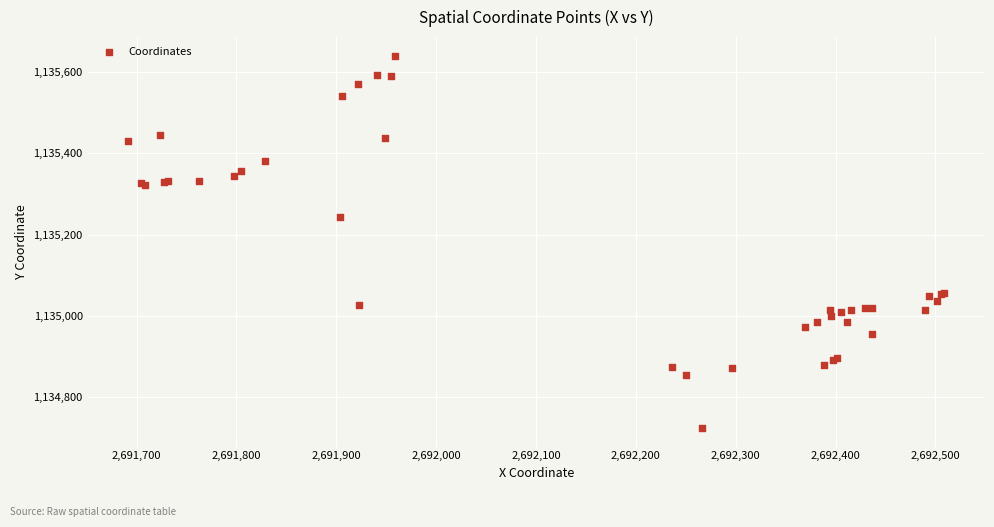

What Y value in the scatter plot is closest to 1135182?

1135242.2